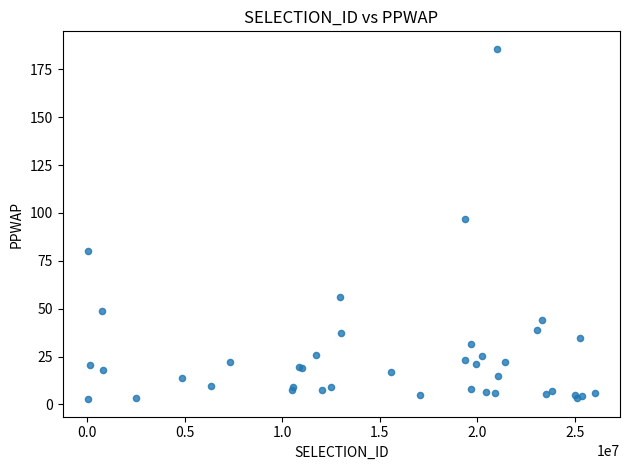

What Y value in the scatter plot is closest to 94?

96.9